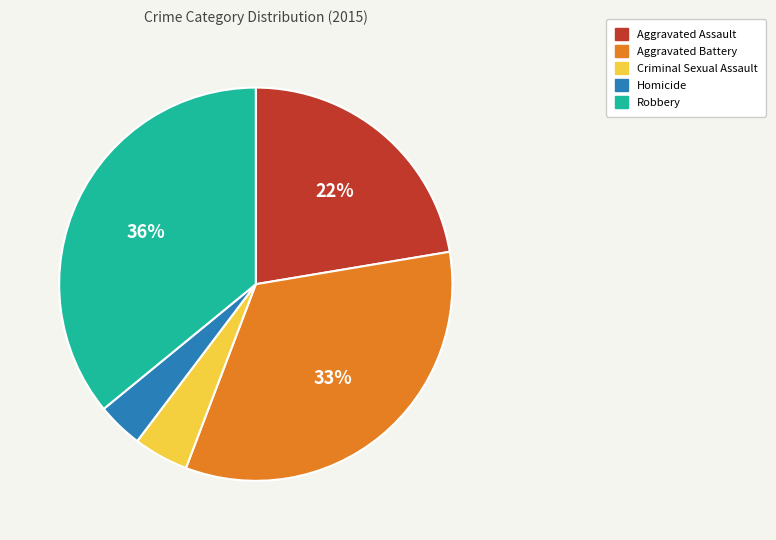

Which category has the biggest portion of the pie?

Robbery